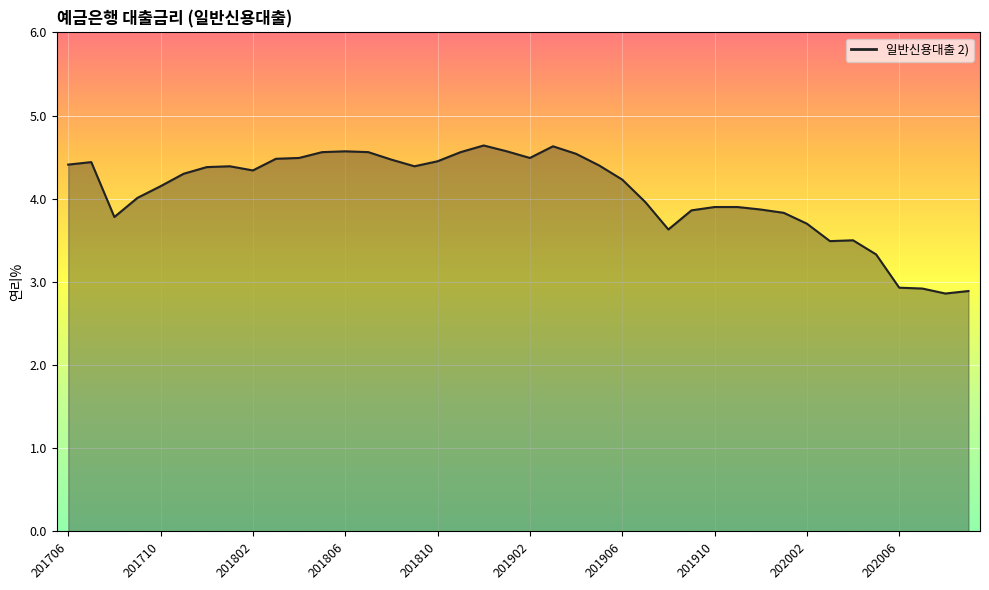

What is the maximum value shown in the chart?

4.6